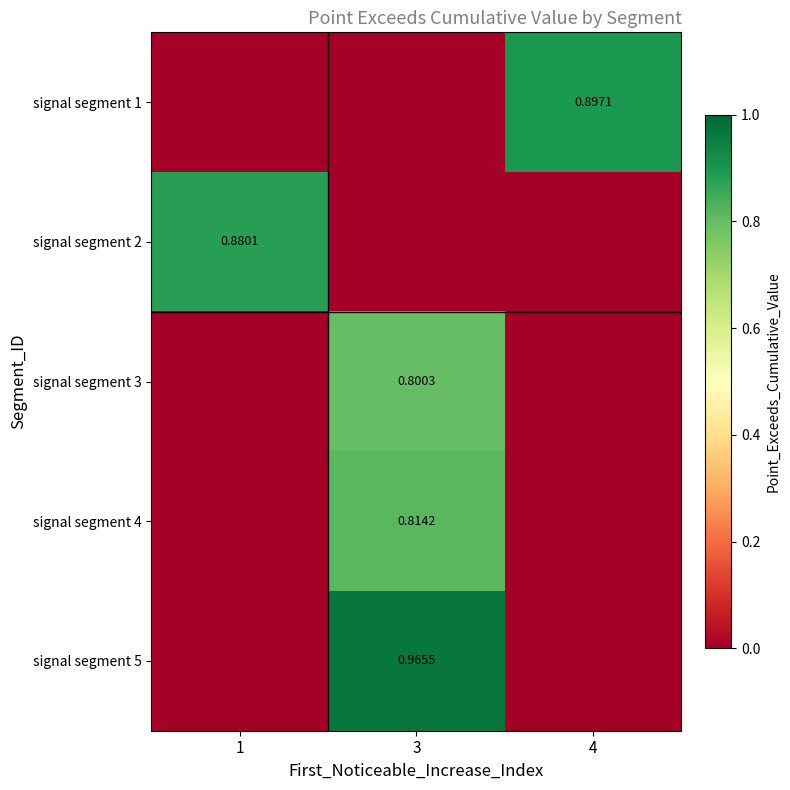

What is the sum of all signal segment 1 values?

0.9